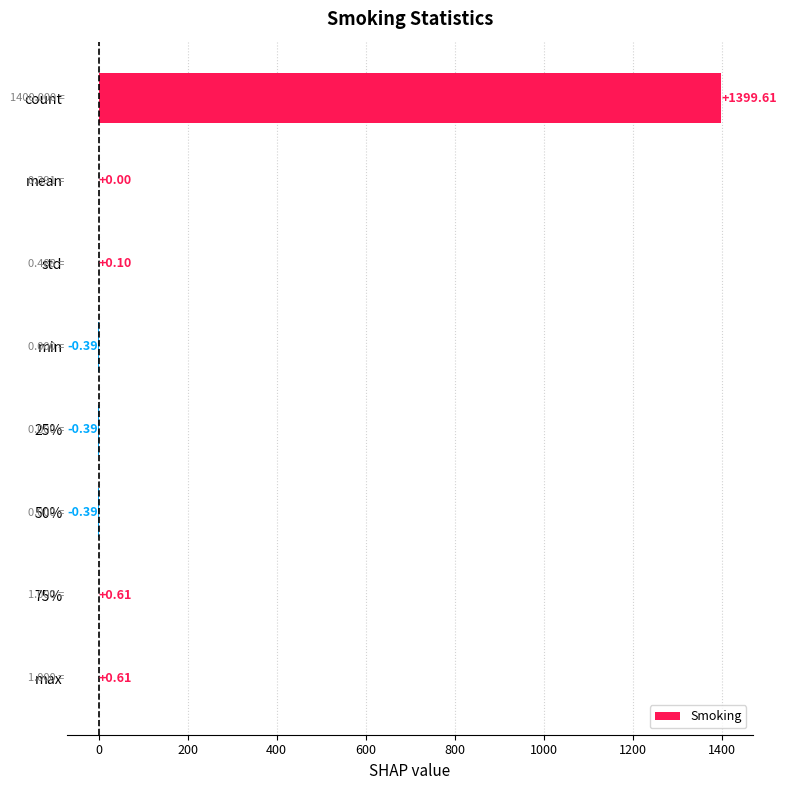

Are the bars grouped side by side (vs. stacked)?

No